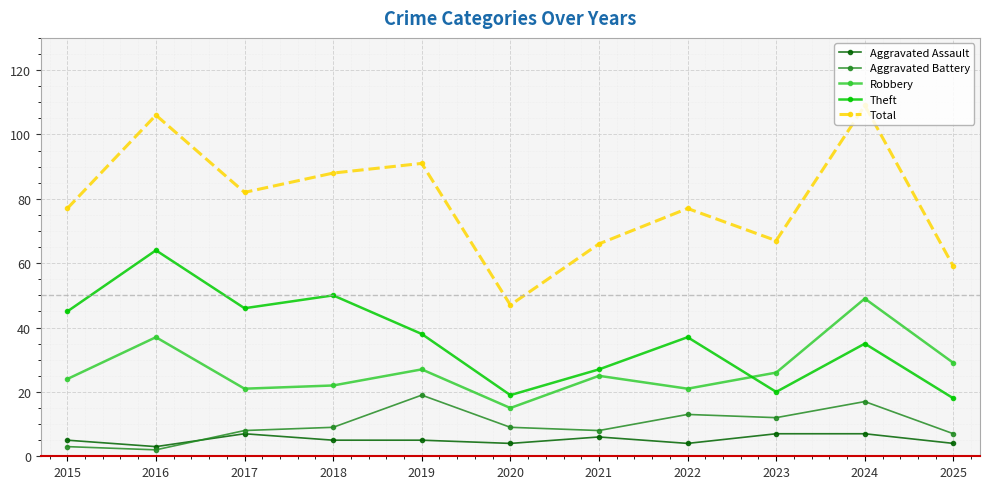

What is the difference between the second highest and second lowest values in the Total series?

47